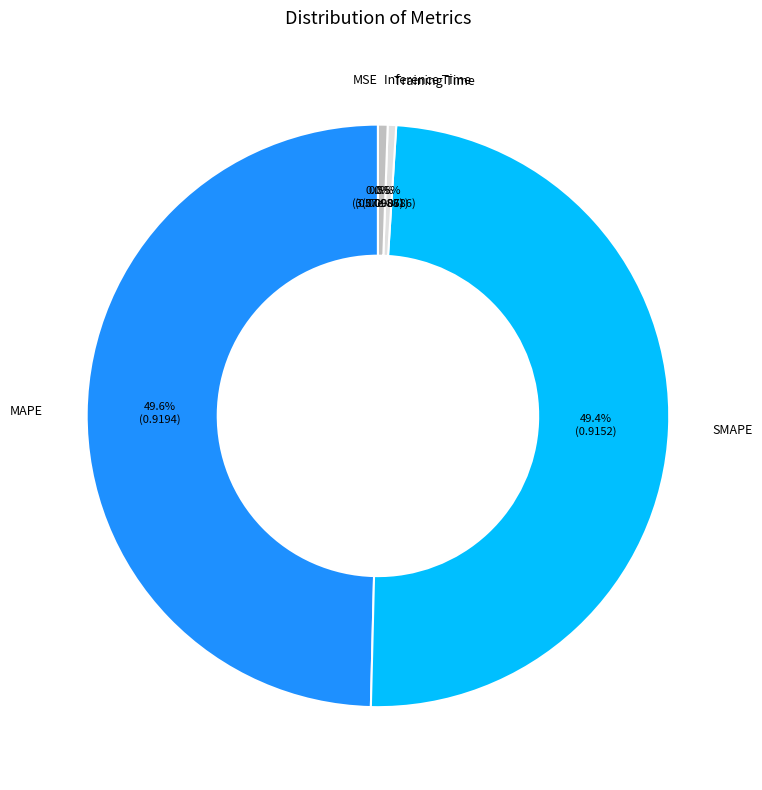

Does Training Time represent more than half of the total?

No